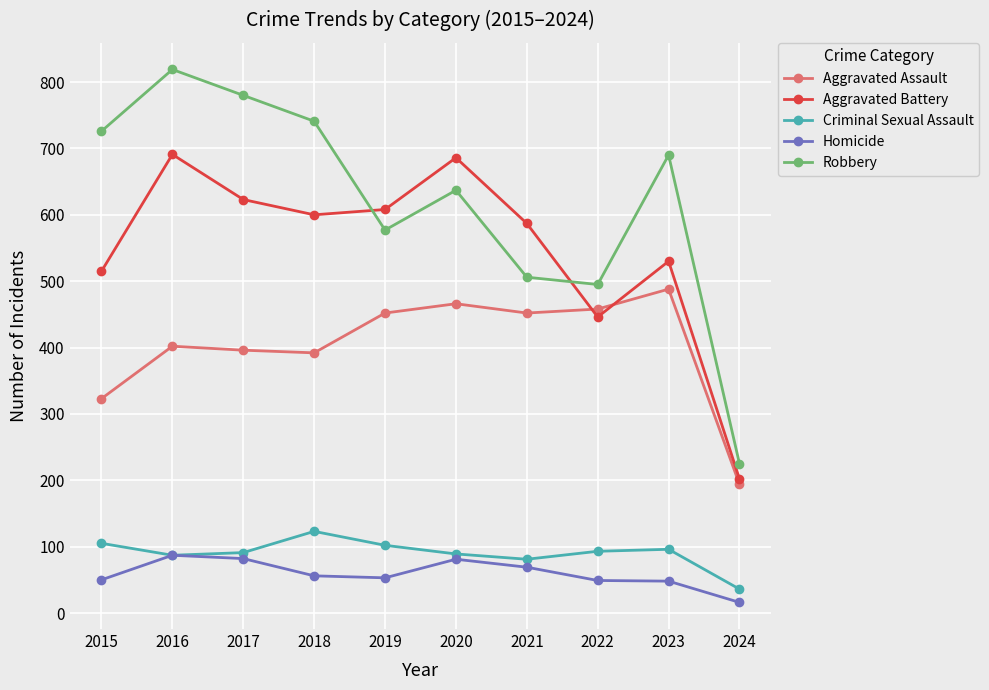

Which series changed the most between 2015 and 2016?

Aggravated Battery